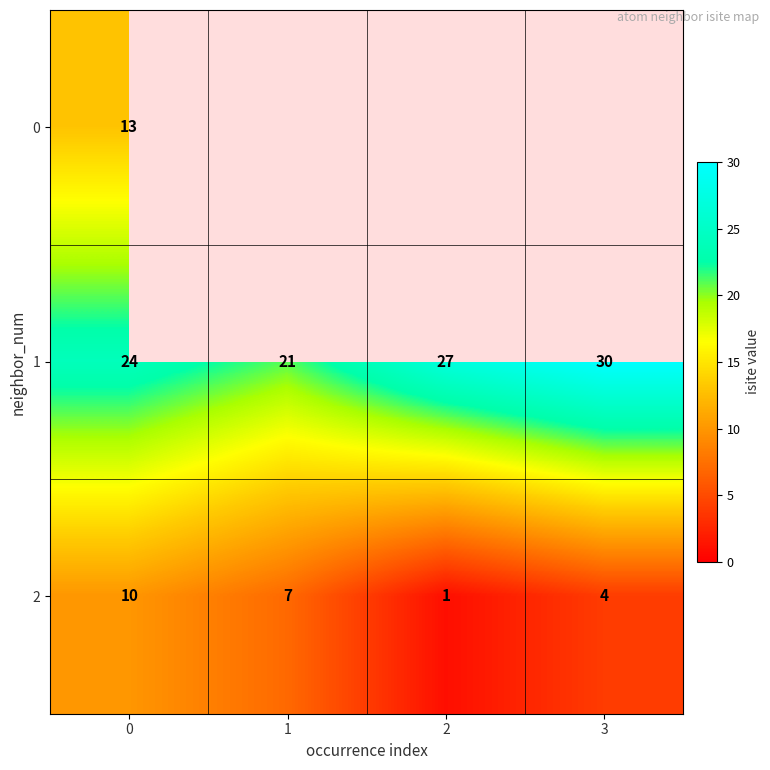

The 2 series shows 17 at 0. True or false?

False